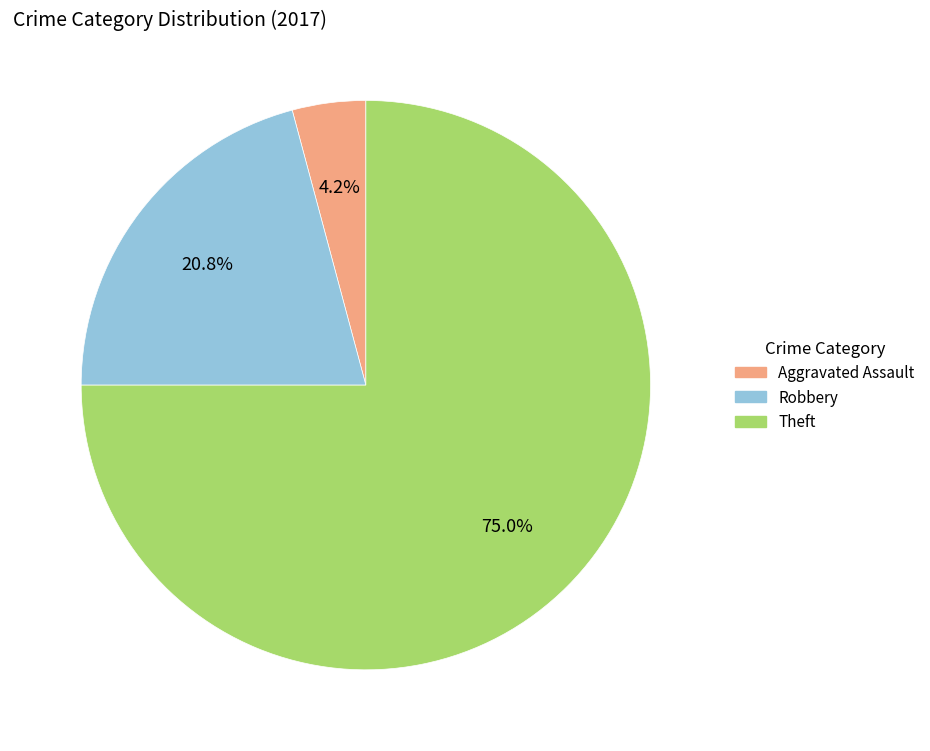

Does any single category account for the majority?

Yes